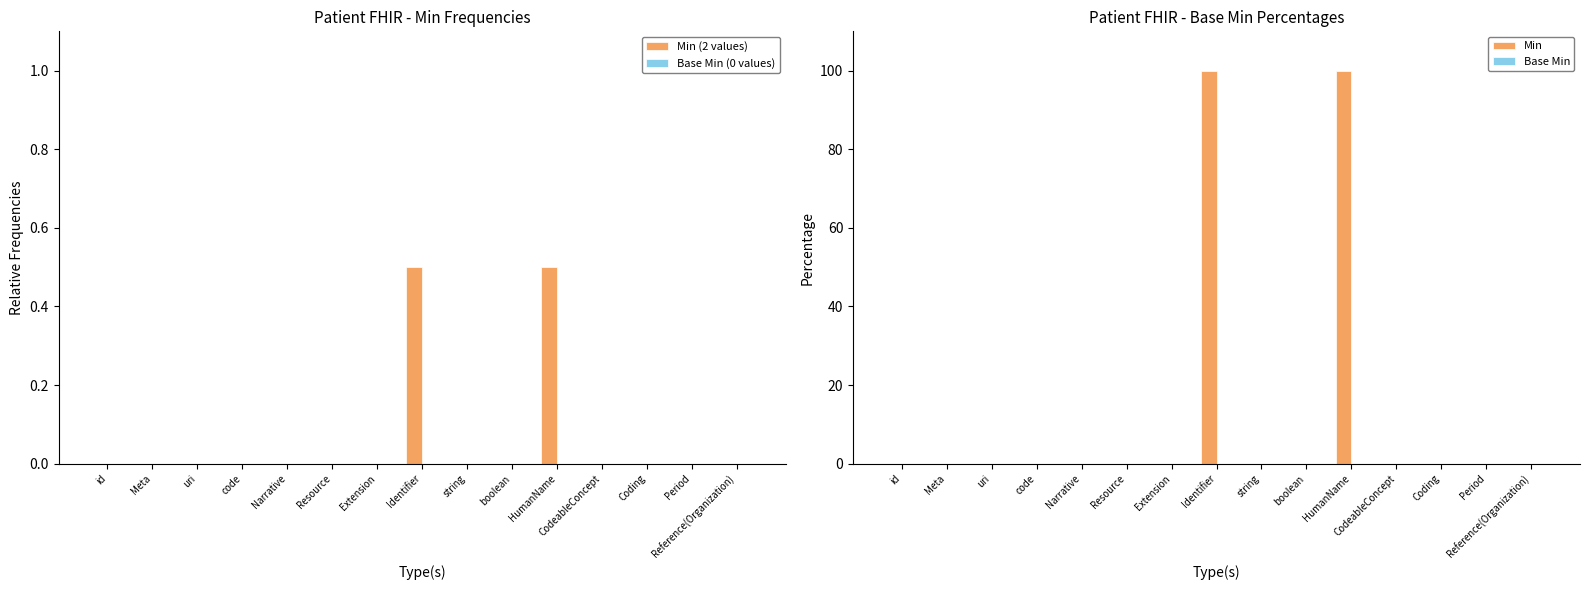

Between code and HumanName, which is larger?

HumanName